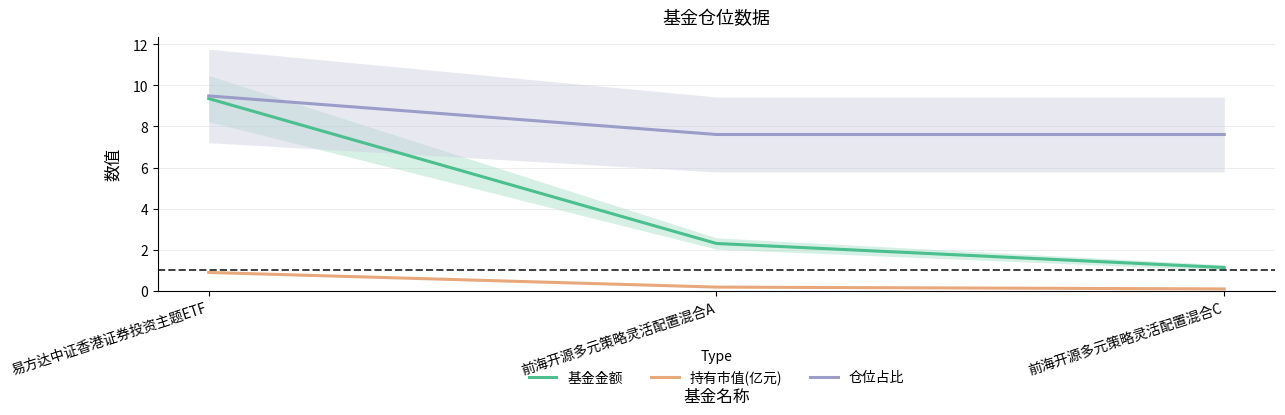

What are all the series names shown in the legend?

基金金额, 持有市值(亿元), 仓位占比